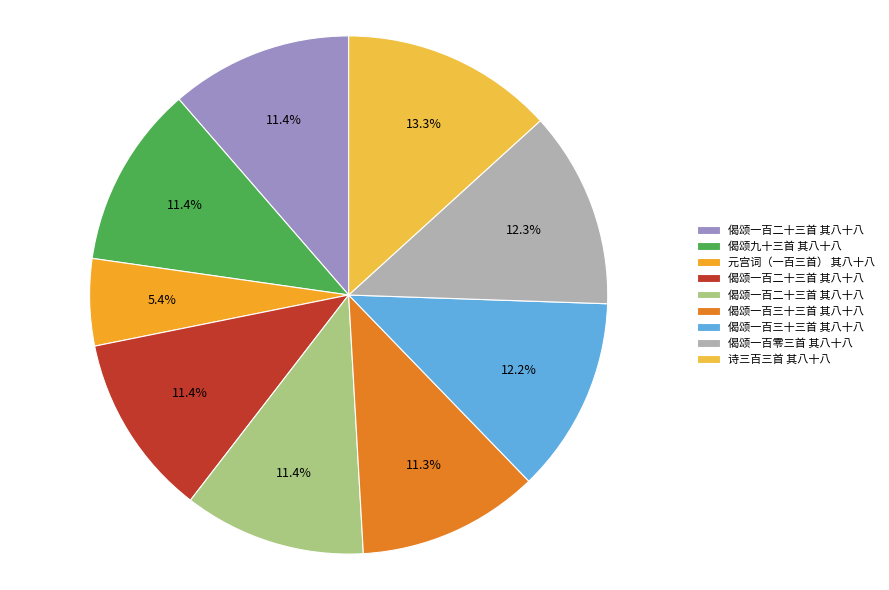

How many slices are in this pie chart?

9